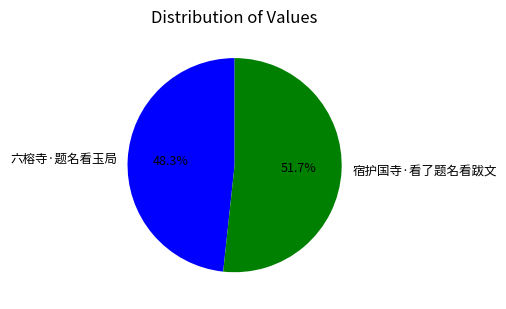

The 宿护国寺·看了题名看跋文 slice represents 39% of the pie. True or false?

False